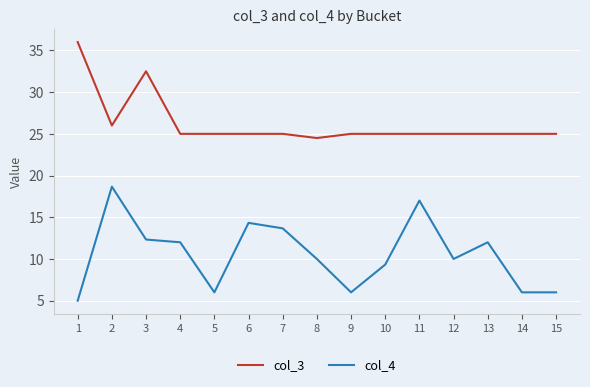

Which series has the widest spread of values?

col_4